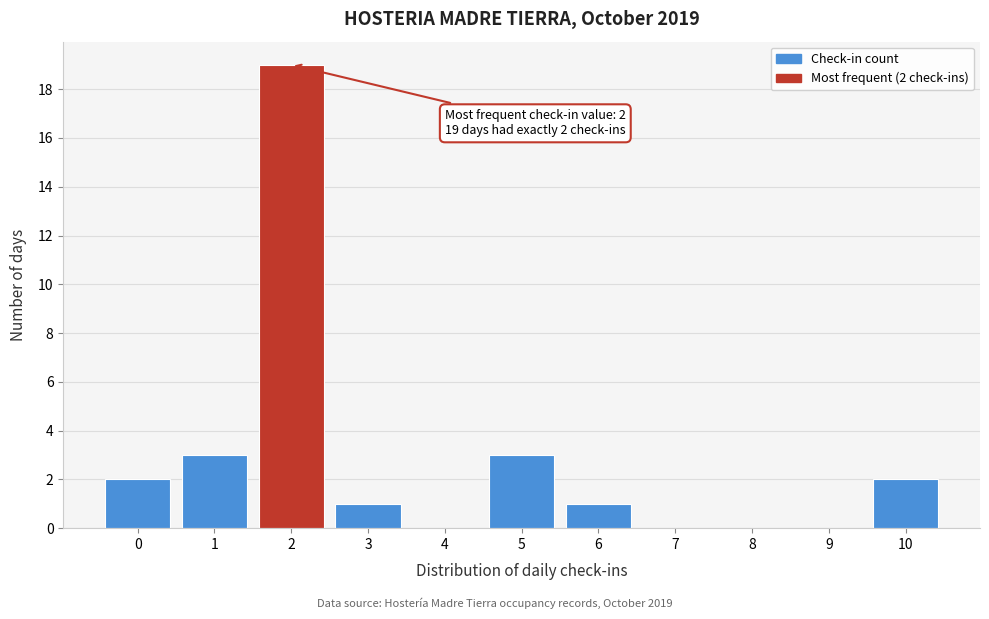

Which range on the x-axis has the tallest bar?

1.5 to 2.5